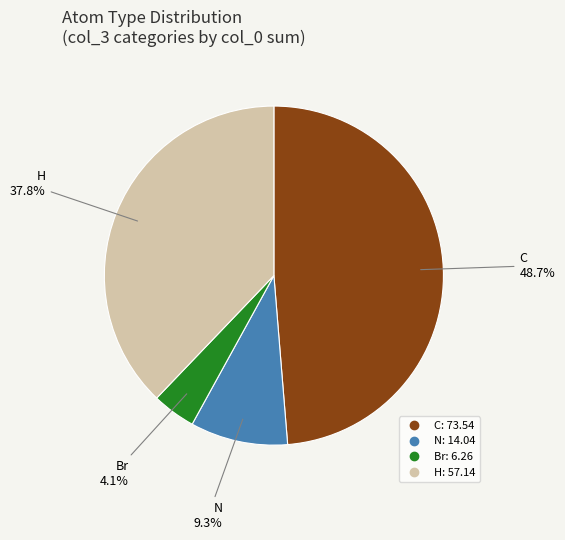

To the nearest percent, what is the difference between the H and Br slice percentages?

34%